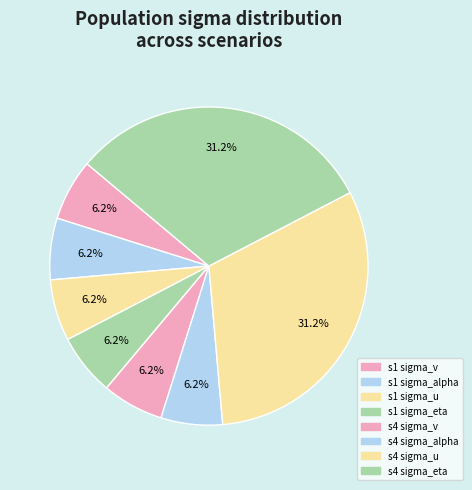

Do s1 sigma_alpha and s1 sigma_eta together represent more than half of the pie?

No